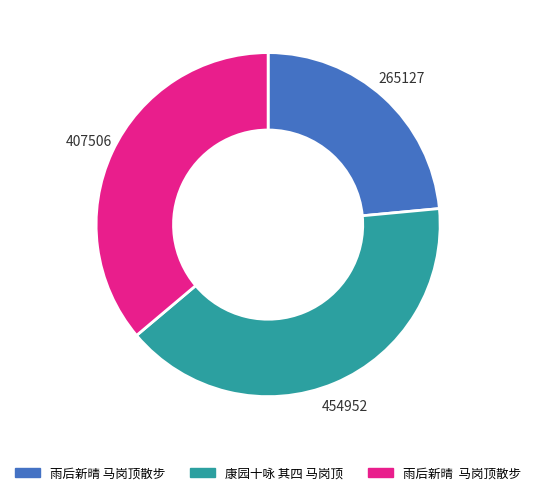

Is there any slice that represents more than half of the pie?

No